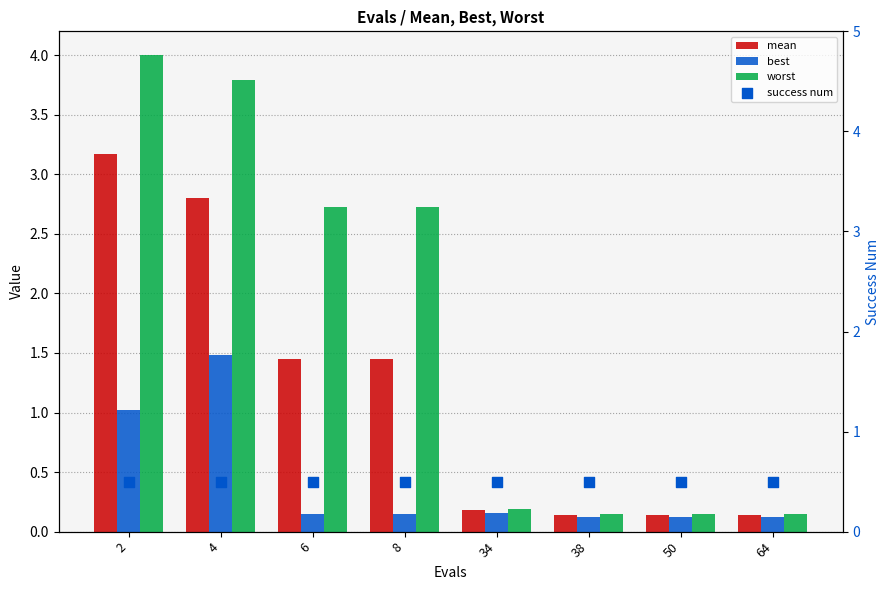

Which series reaches the maximum Y coordinate?

worst